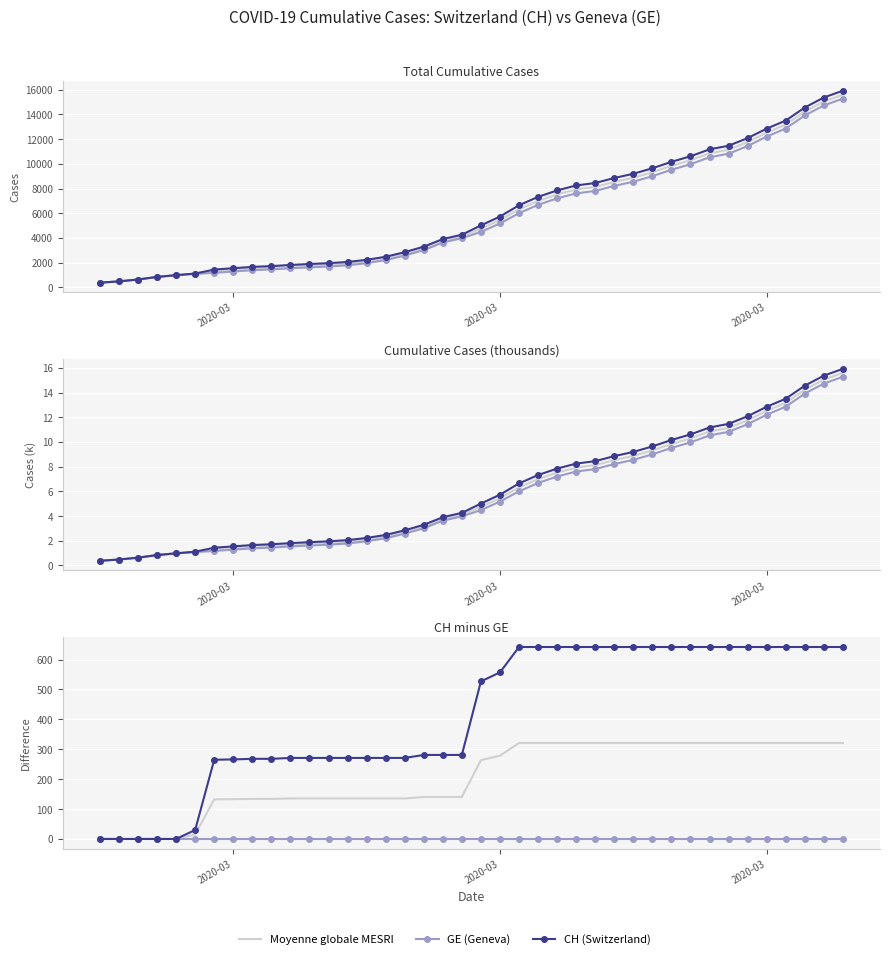

True or false: GE (Geneva) and Moyenne globale MESRI intersect in this chart.

False